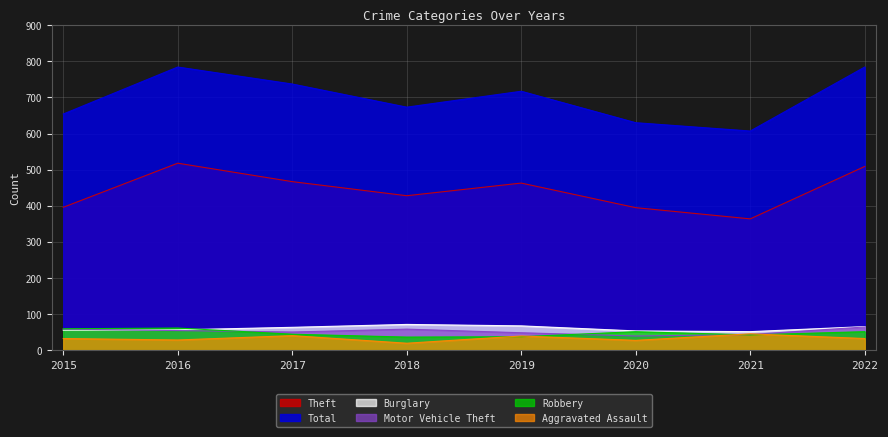

Rank the series by their maximum value, from highest to lowest.

Total, Theft, Burglary, Motor Vehicle Theft, Robbery, Aggravated Assault